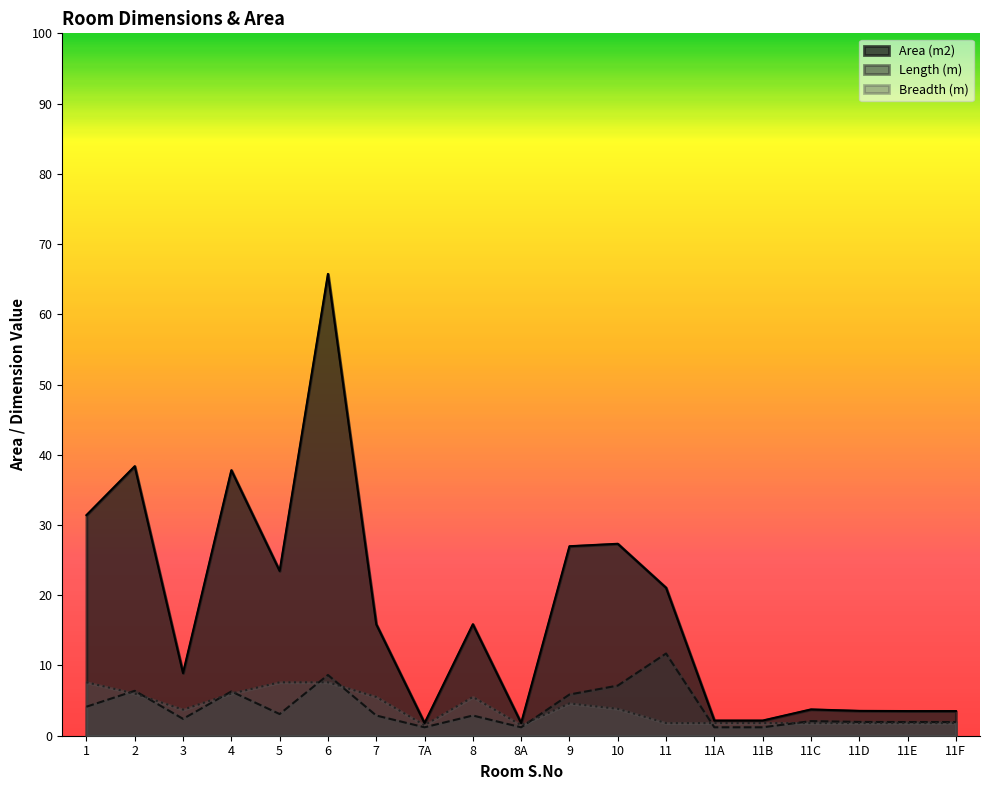

At which label does Length (m) first exceed 2?

1